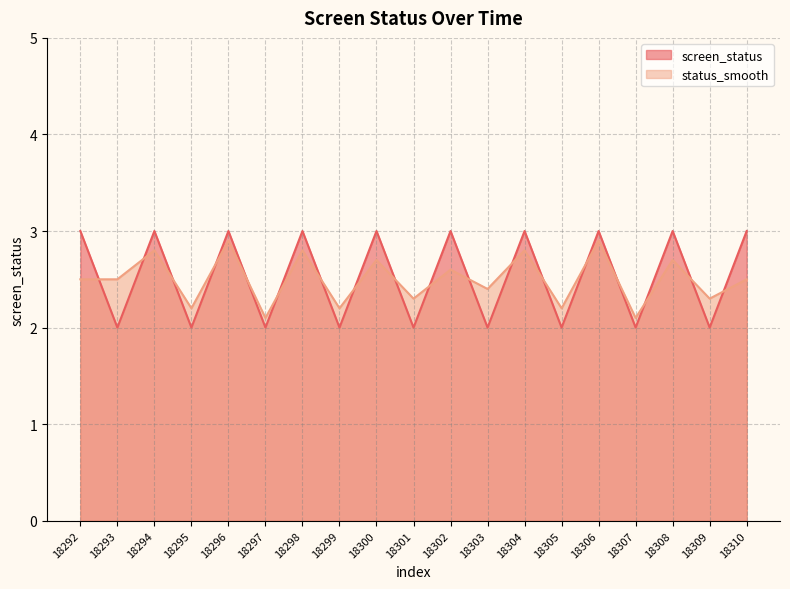

What is the highest value of the status_smooth series?

2.9